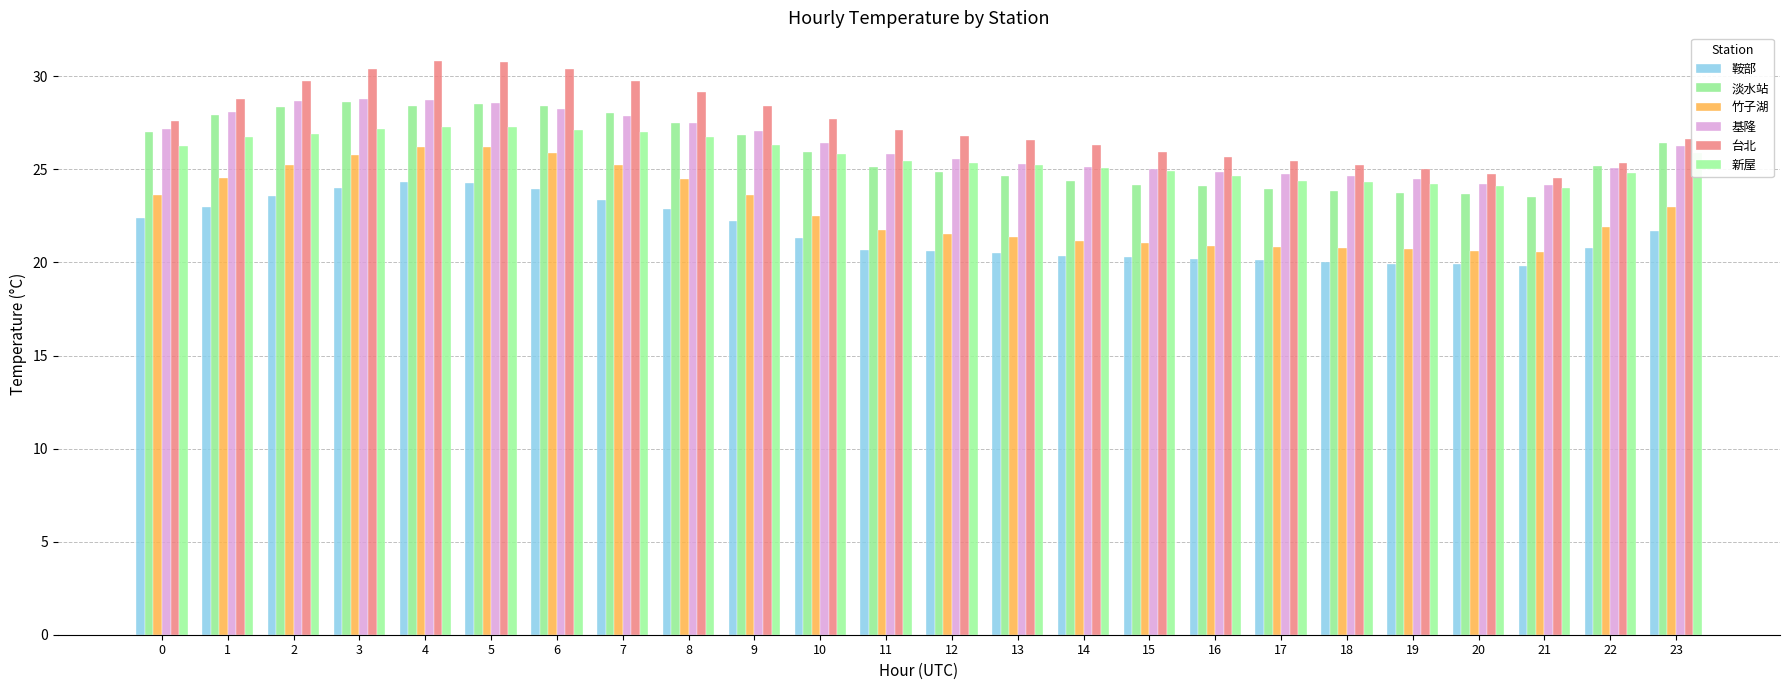

Between 0 and 8, which series saw the biggest shift?

台北